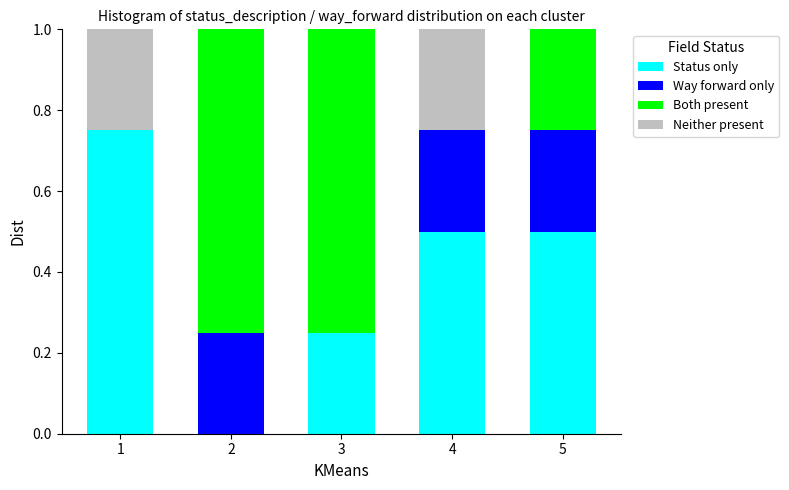

The Status only series shows 0.4 at 3. True or false?

False